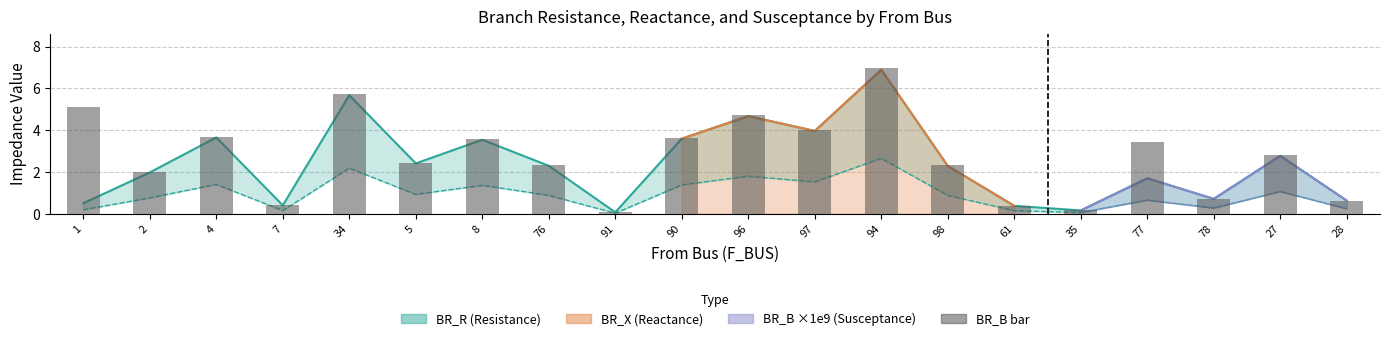

What is the label of the 3rd bar from the right?

78